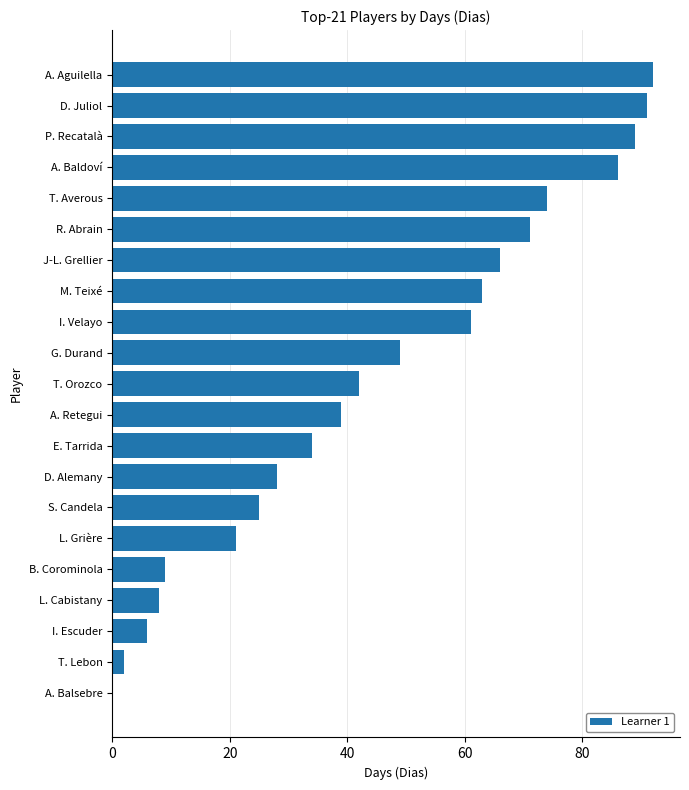

Reading top to bottom, extract all data points from this chart.

A. Aguilella=92	D. Juliol=91	P. Recatalà=89	A. Baldoví=86	T. Averous=74	R. Abrain=71	J-L. Grellier=66	M. Teixé=63	I. Velayo=61	G. Durand=49	T. Orozco=42	A. Retegui=39	E. Tarrida=34	D. Alemany=28	S. Candela=25	L. Grière=21	B. Corominola=9	L. Cabistany=8	I. Escuder=6	T. Lebon=2	A. Balsebre=0